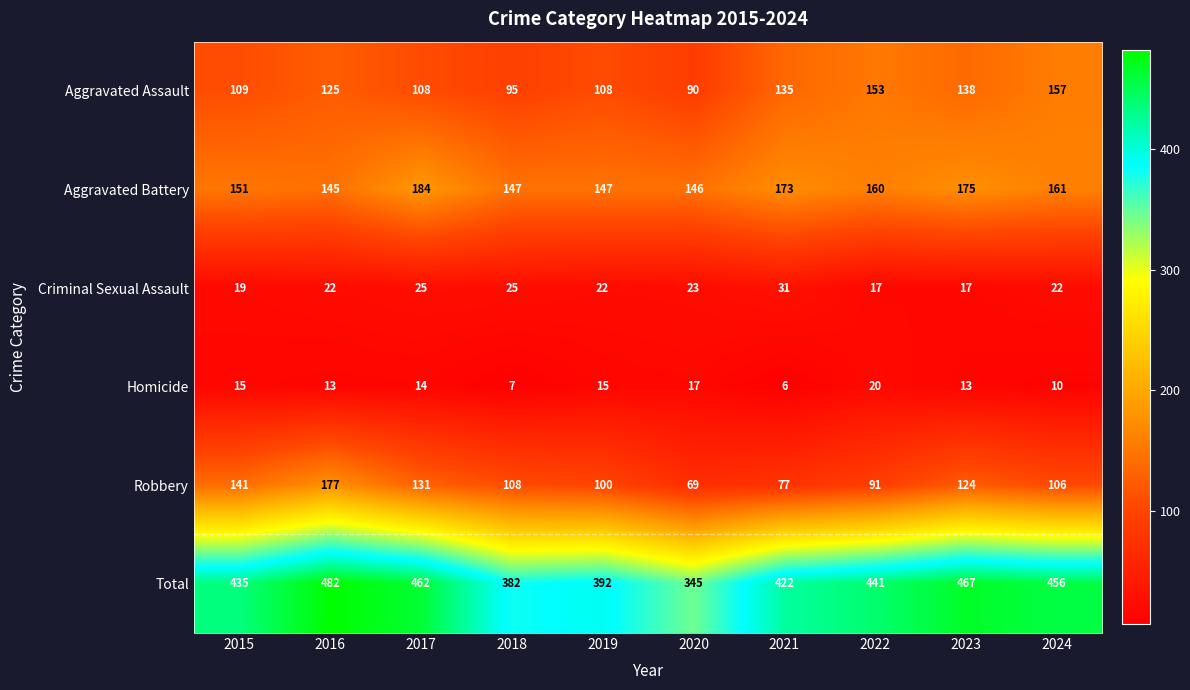

True or false: Robbery has a value of 124 at 2023.

True